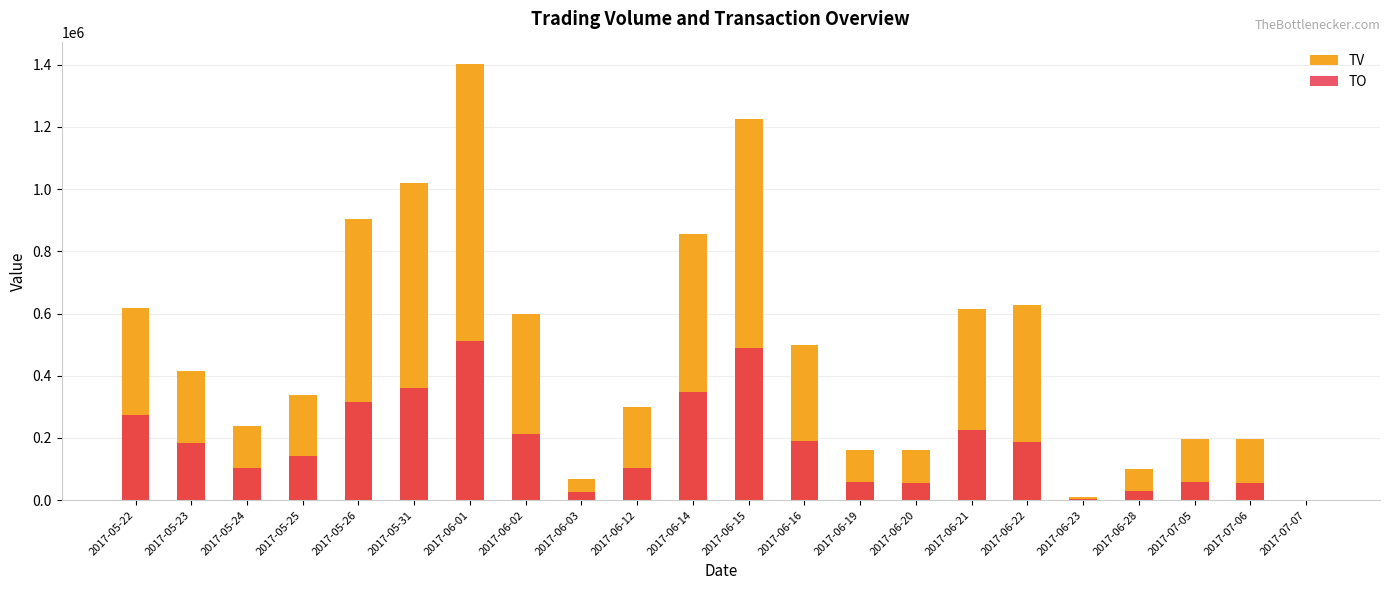

List the labels in order of TO value, smallest first.

2017-07-07, 2017-06-23, 2017-06-03, 2017-06-28, 2017-07-06, 2017-06-20, 2017-07-05, 2017-06-19, 2017-05-24, 2017-06-12, 2017-05-25, 2017-05-23, 2017-06-22, 2017-06-16, 2017-06-02, 2017-06-21, 2017-05-22, 2017-05-26, 2017-06-14, 2017-05-31, 2017-06-15, 2017-06-01